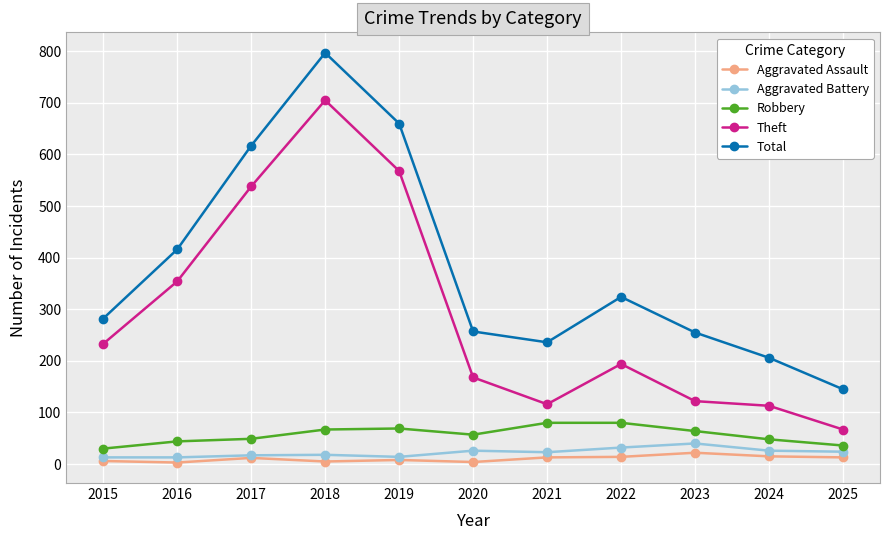

Which category has the highest value across all series?

2018